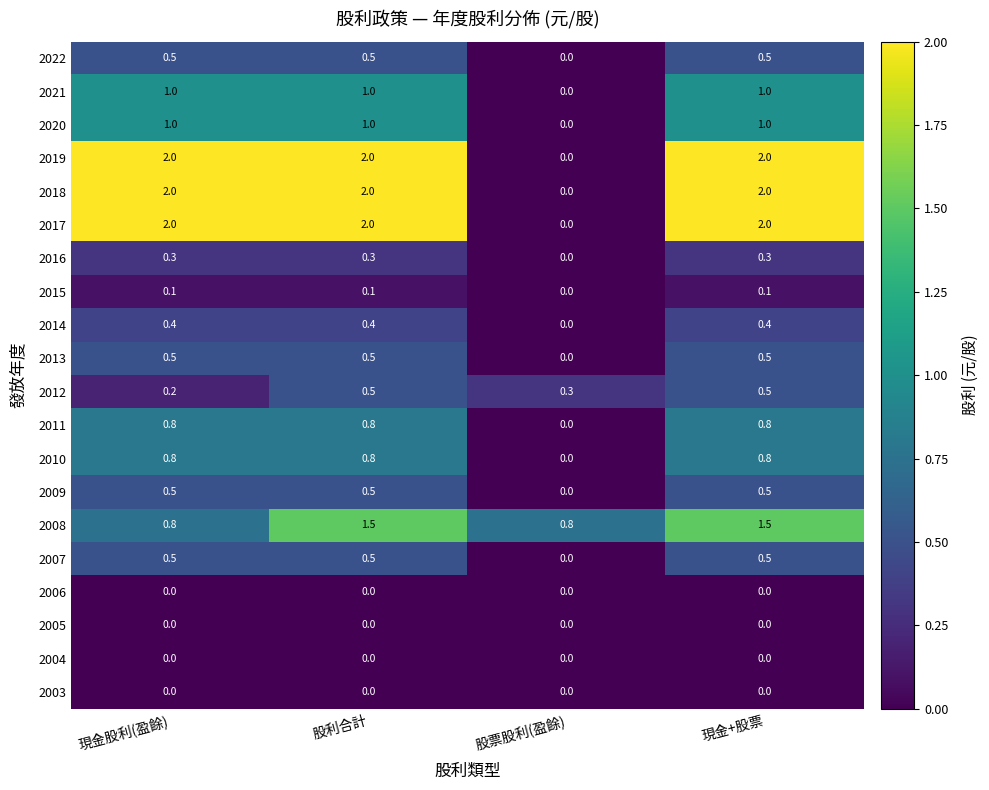

At how many categories does at least one series exceed 1?

3